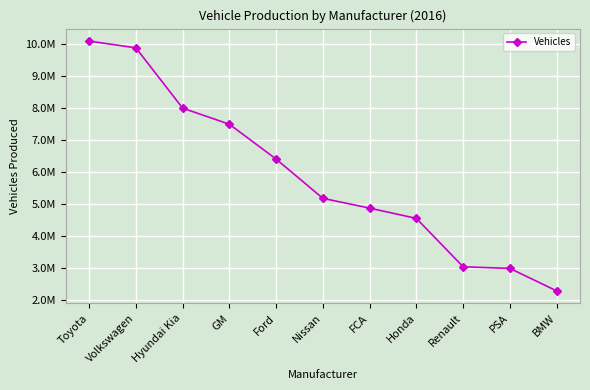

What position from the right is FCA?

5